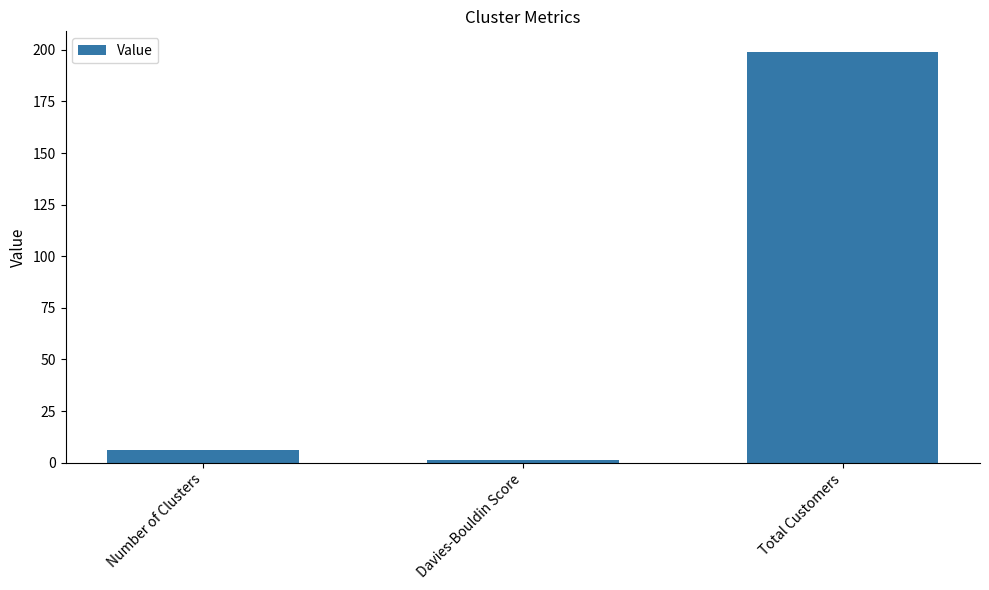

At which label is the value closest to 100?

Number of Clusters